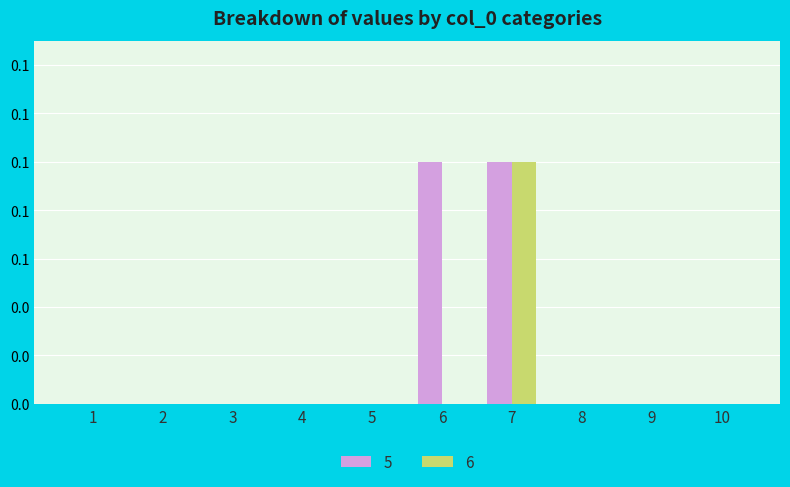

Is the value of 5 at 5 greater than the value of 6 at 10?

No